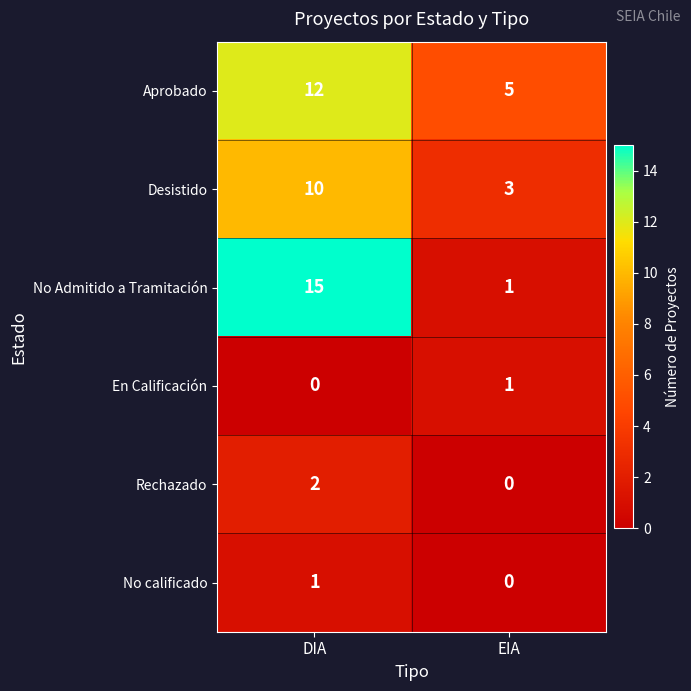

How many values in Rechazado are above zero?

1